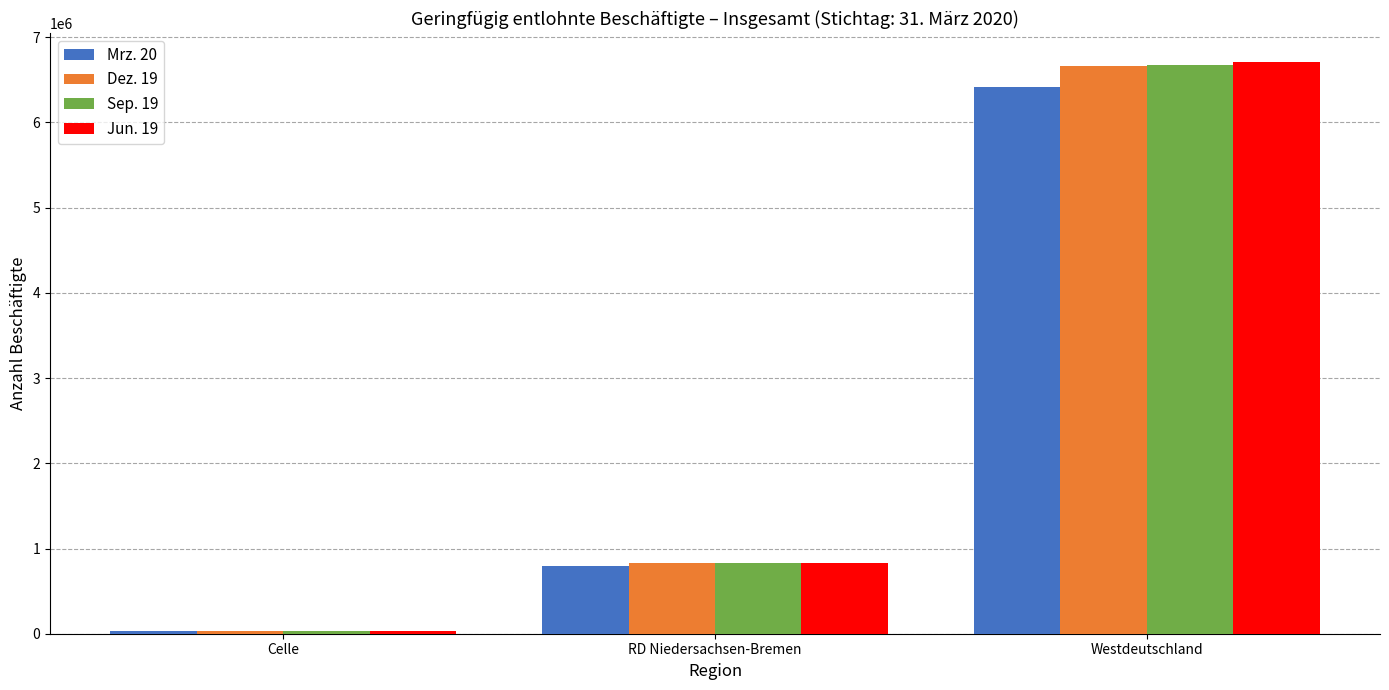

Reading left to right, transcribe all the data shown in this chart.

Mrz. 20: Celle=26758	RD Niedersachsen-Bremen=794831	Westdeutschland=6415440
Dez. 19: Celle=27660	RD Niedersachsen-Bremen=825536	Westdeutschland=6666510
Sep. 19: Celle=28376	RD Niedersachsen-Bremen=829378	Westdeutschland=6669878
Jun. 19: Celle=28804	RD Niedersachsen-Bremen=835412	Westdeutschland=6713473